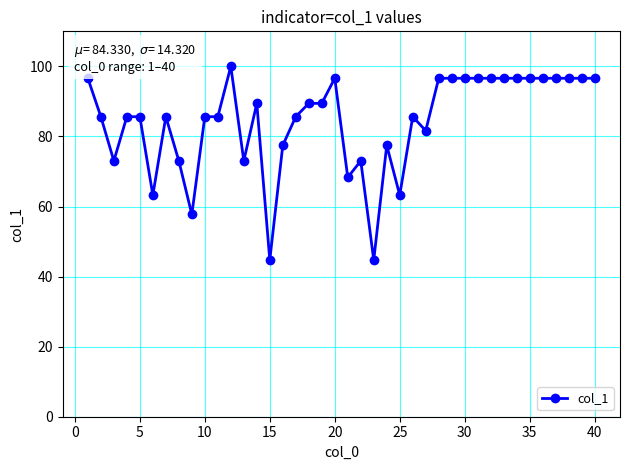

True or false: there are more than 1 points higher than both neighbors.

True